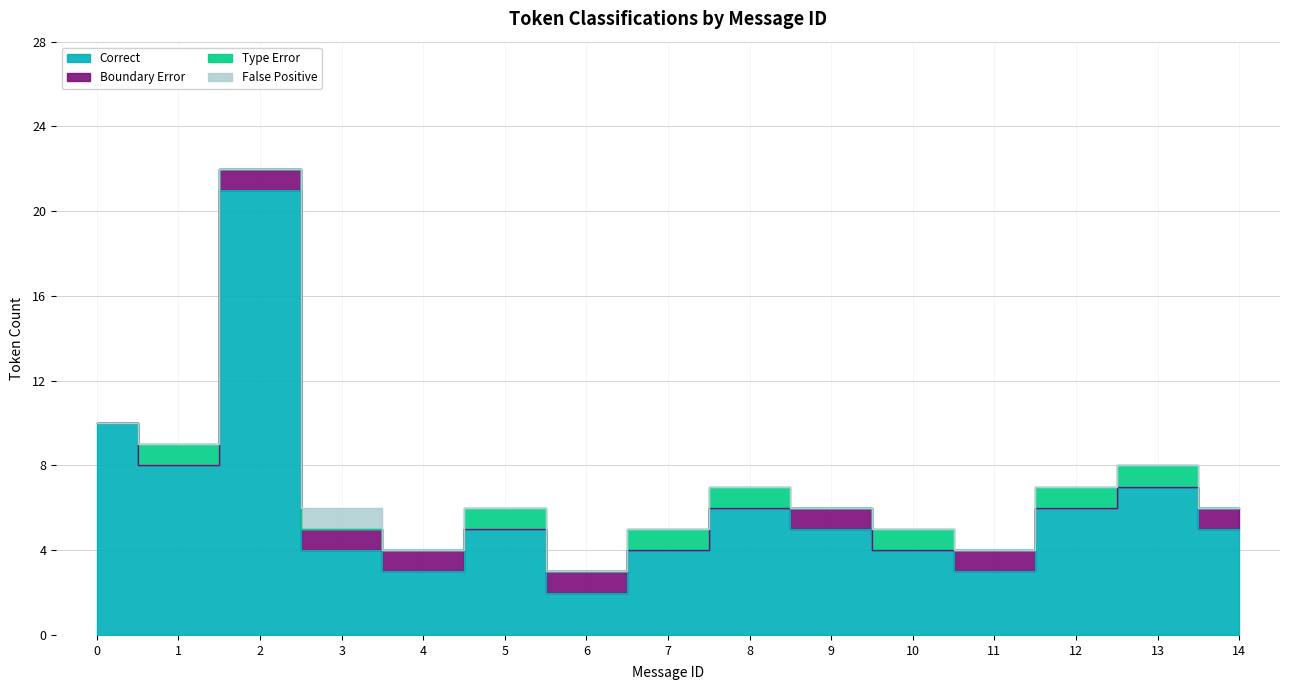

What is the approximate value of Correct at 14, to the nearest 10?

10